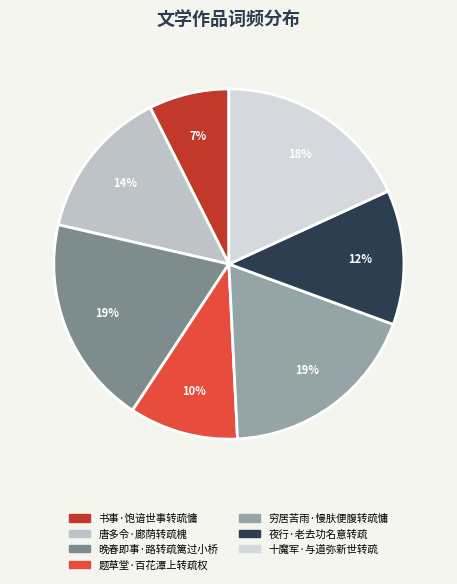

Is the sum of 题草堂·百花潭上转疏权 and 十魔军·与道弥新世转疏 greater than half?

No